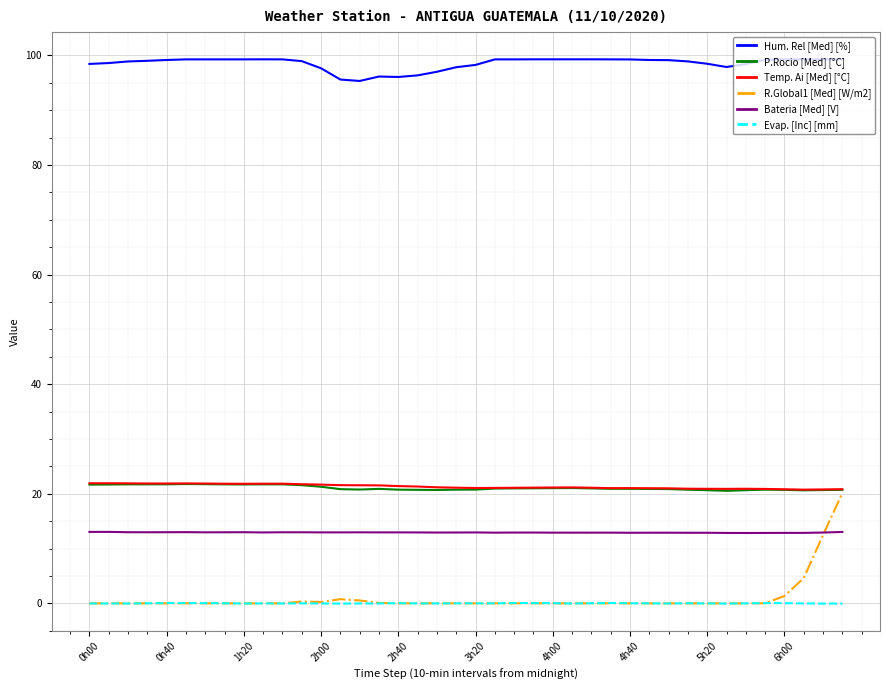

True or false: P.Rocio [Med] [°C] and Hum. Rel [Med] [%] cross at least once.

False